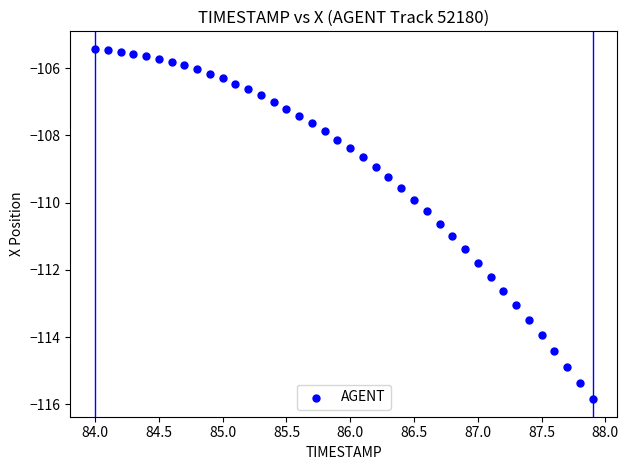

What is the range of Y values (max minus min)?

10.4